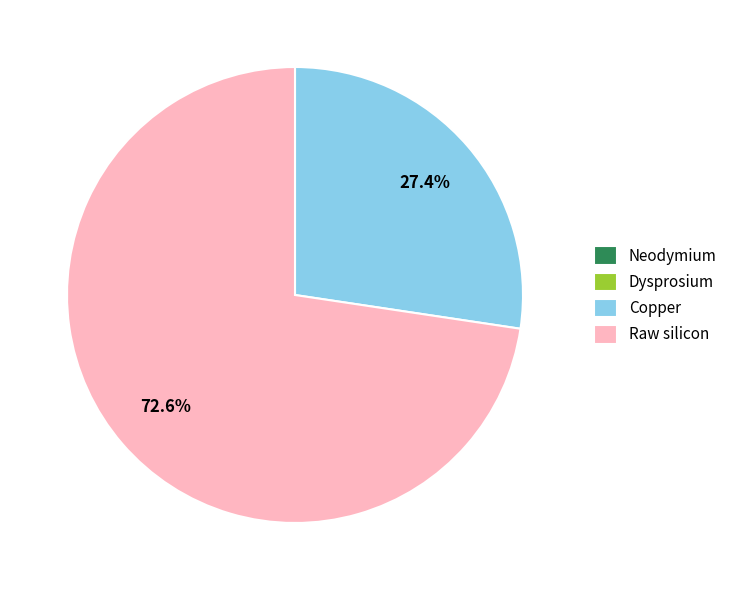

Is there a majority slice in this chart?

Yes